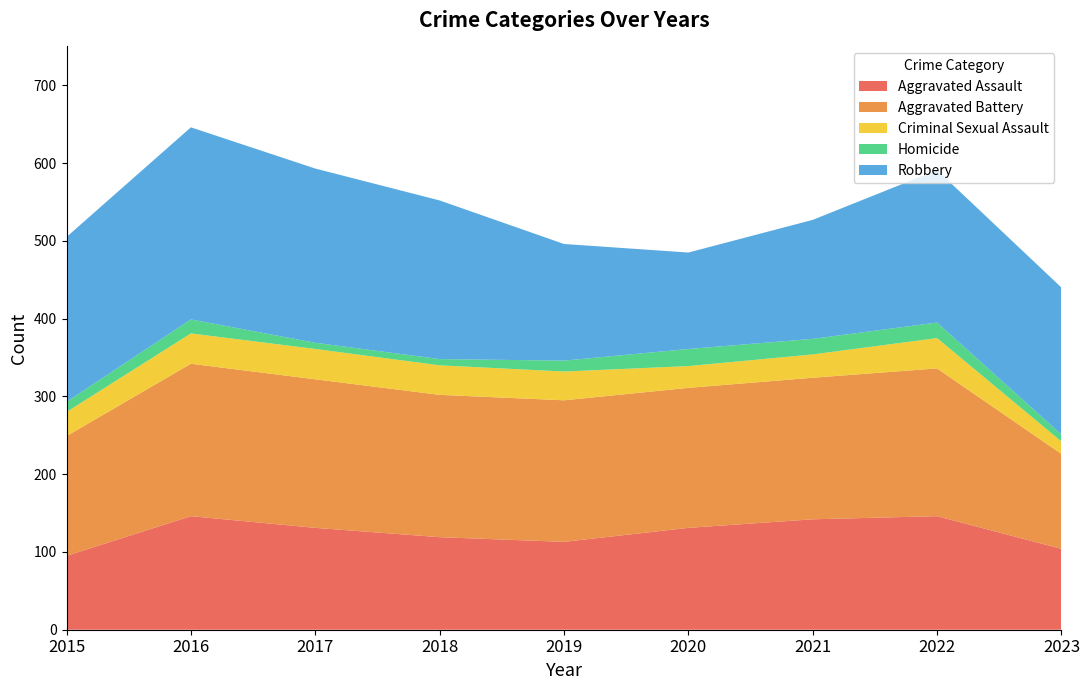

Reading left to right, extract all data points from this chart.

Aggravated Assault: 95	146	131	119	113	131	142	146	104
Aggravated Battery: 154	196	191	183	182	180	182	190	122
Criminal Sexual Assault: 31	39	39	38	37	28	30	39	16
Homicide: 13	18	8	8	14	22	20	20	9
Robbery: 212	247	224	204	150	124	153	196	189